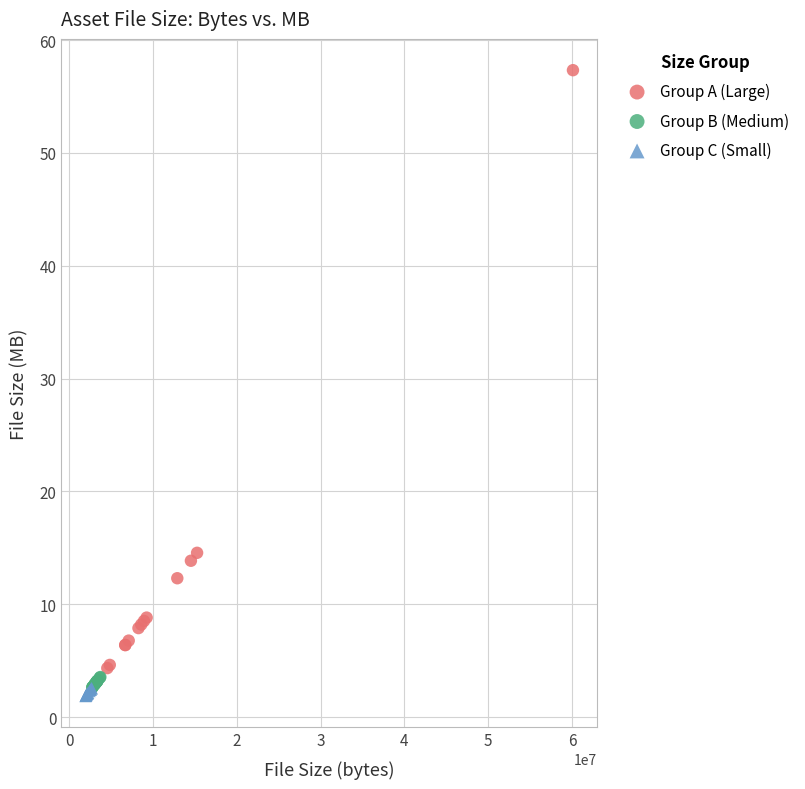

Which series reaches the maximum Y coordinate?

Group A (Large)